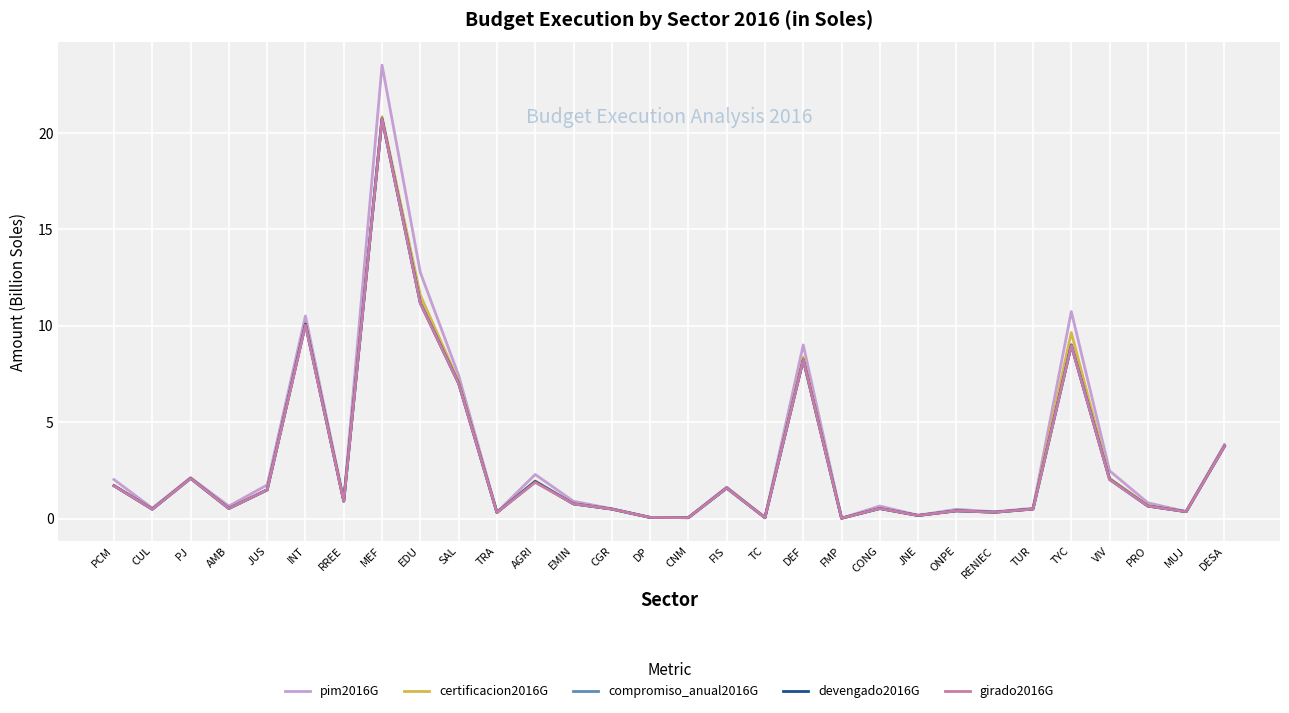

What position from the right is PRO?

3